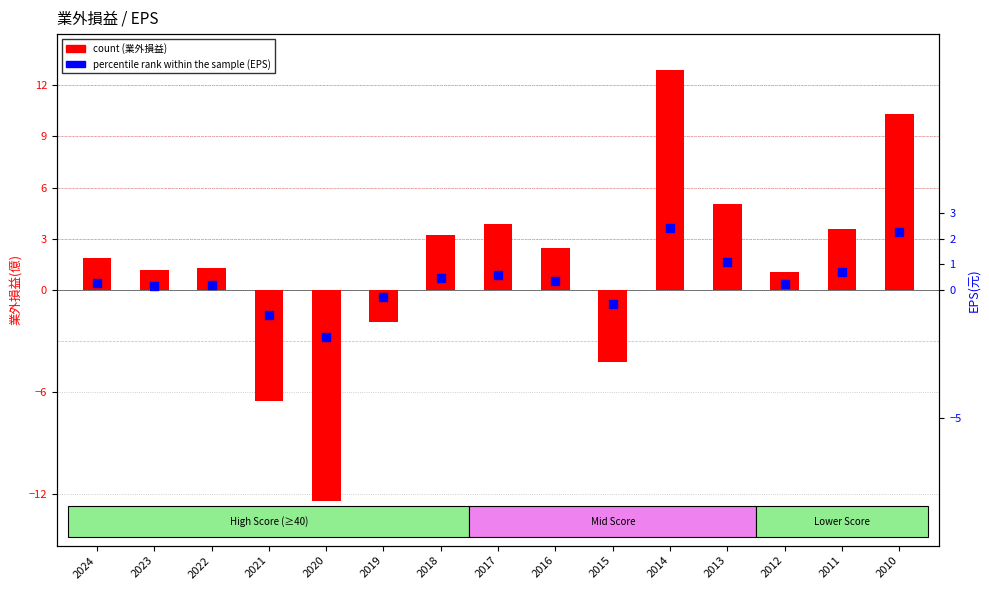

At which category is the sum across all series the highest?

2014